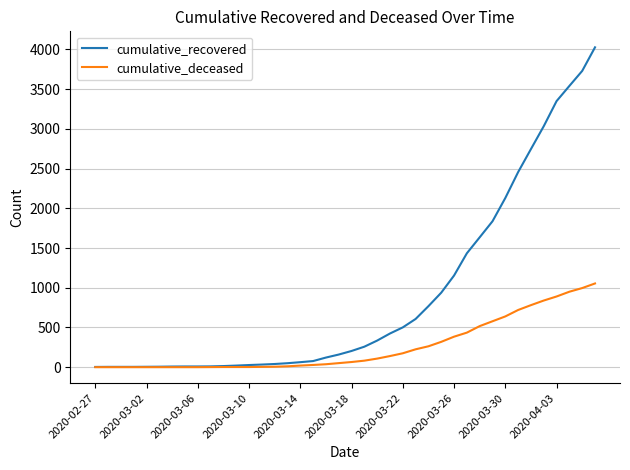

What is the minimum value for cumulative_recovered?

3